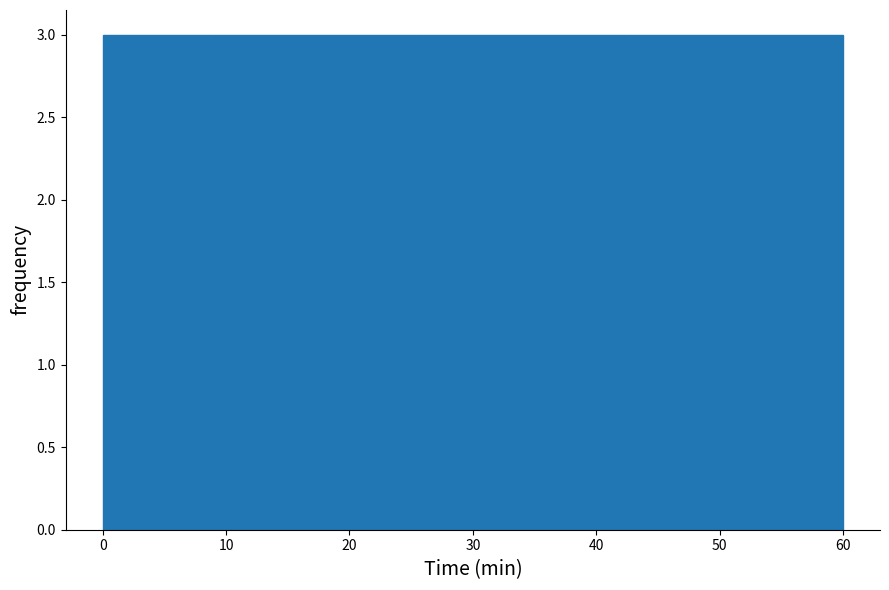

How tall is the bar that spans 51 to 60 on the x-axis? Neither the bar edges nor the heights are printed on the chart, so give them approximately, as read against the axes.

3